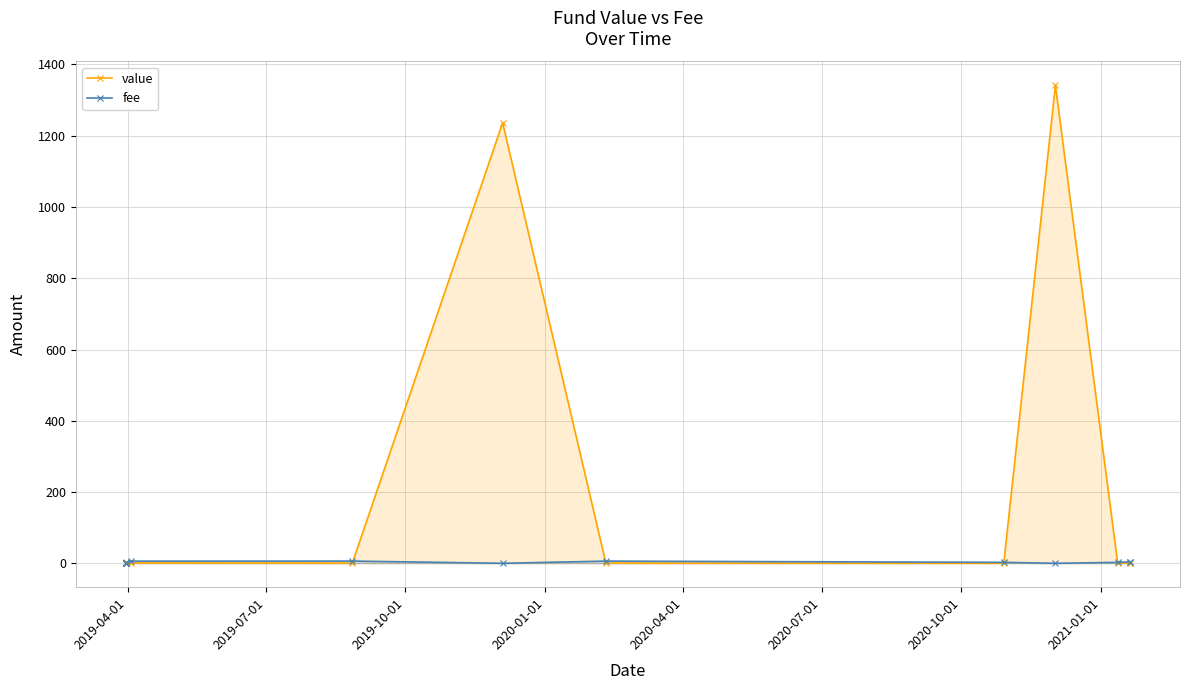

Reading left to right, extract all data points from this chart.

value: 1.6	1.5	2.8	1.2	0.9	1.0	0.9	0.4	1236.1	0.4	0.2	1341.3	0.9	0.9	1.3
fee: 0.0	0.0	0.0	0.0	0.0	0.0	6.0	6.2	0.0	6.1	2.6	0.0	2.6	4.2	4.5